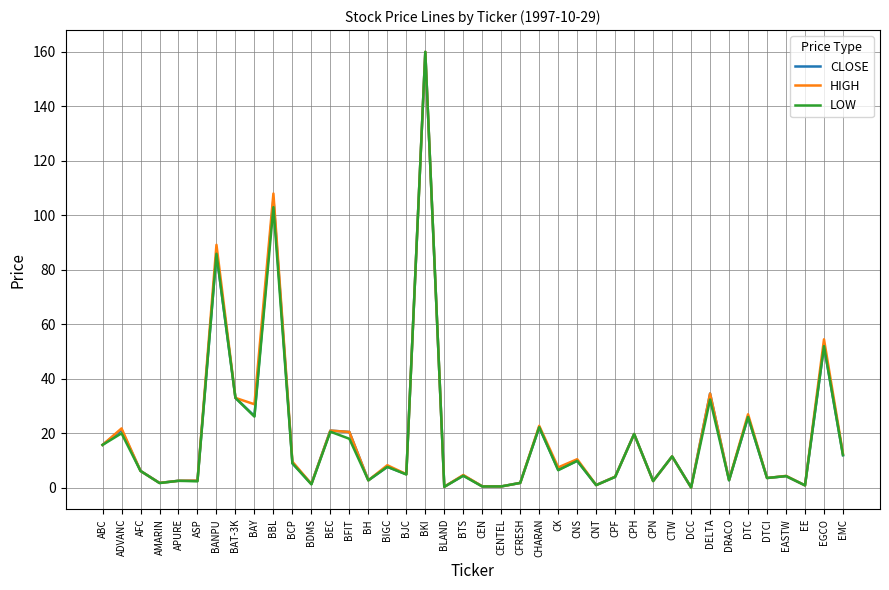

Is the value of HIGH at BFIT greater than the value of CLOSE at BJC?

Yes